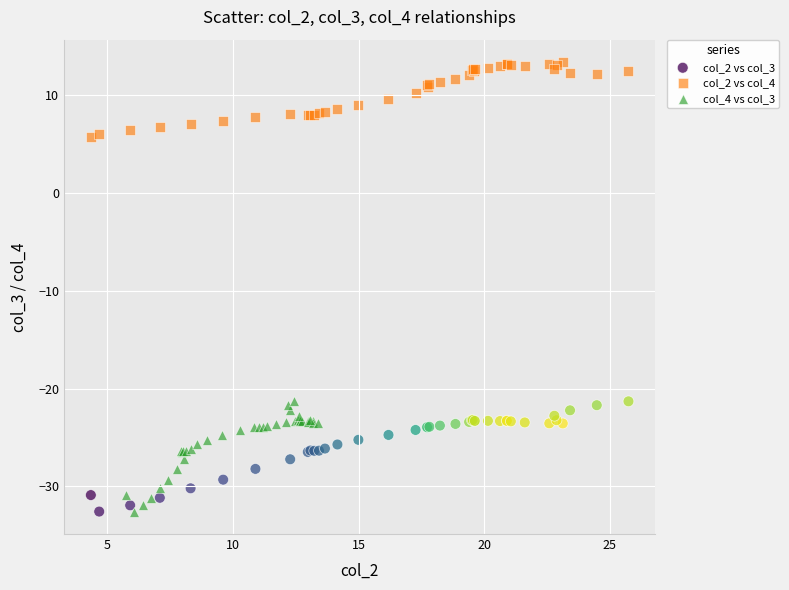

Which series contains the highest Y value?

col_2 vs col_4